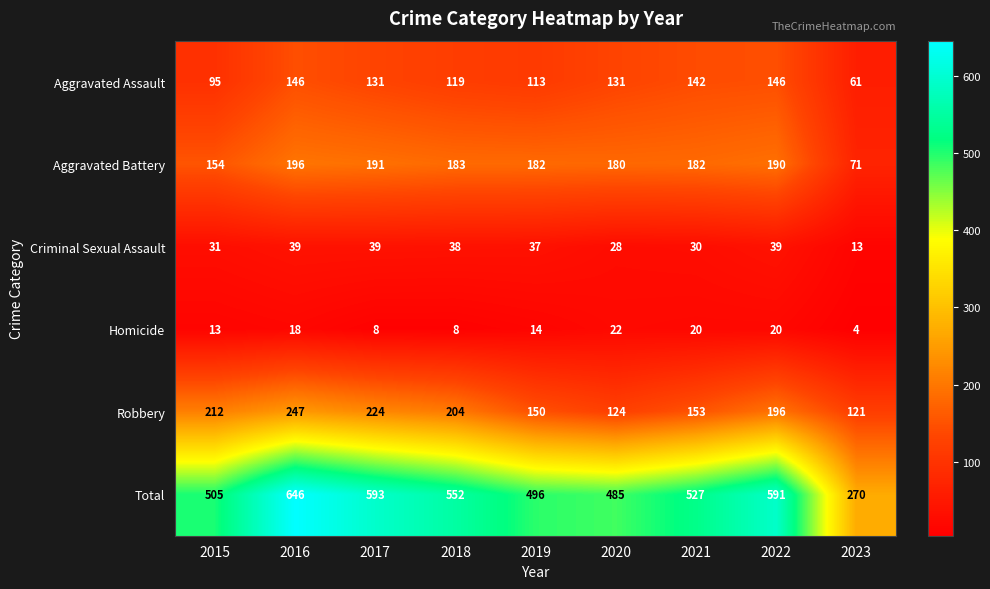

What is the difference between the Aggravated Battery values at 2017 and 2021?

9